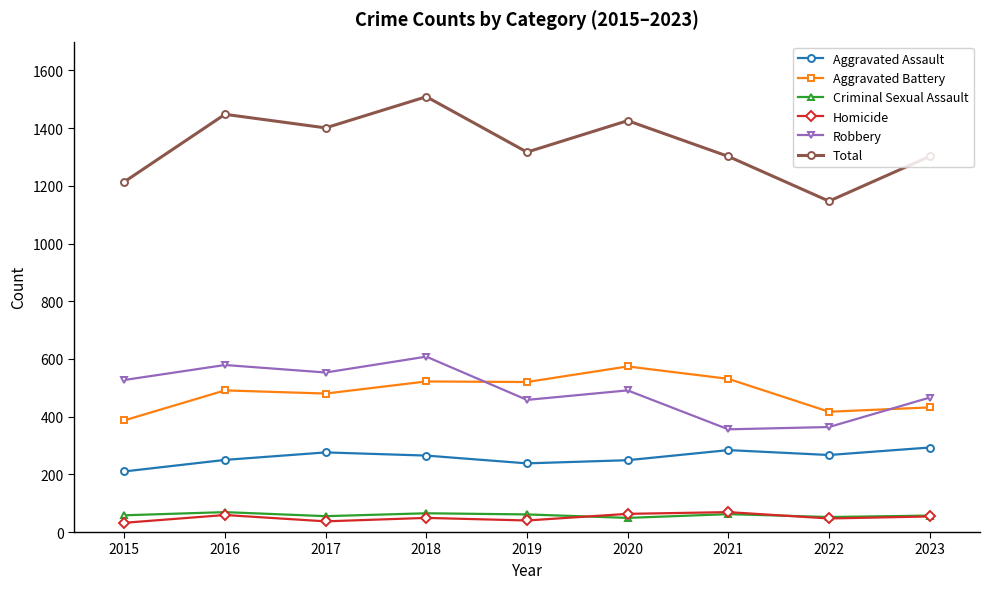

True or false: Criminal Sexual Assault and Homicide intersect in this chart.

True